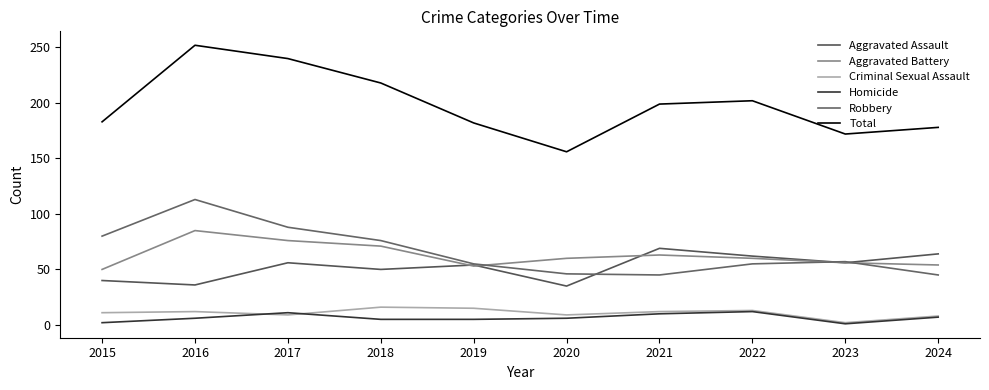

In Homicide, how many points are lower than both neighbors (excluding endpoints)?

1